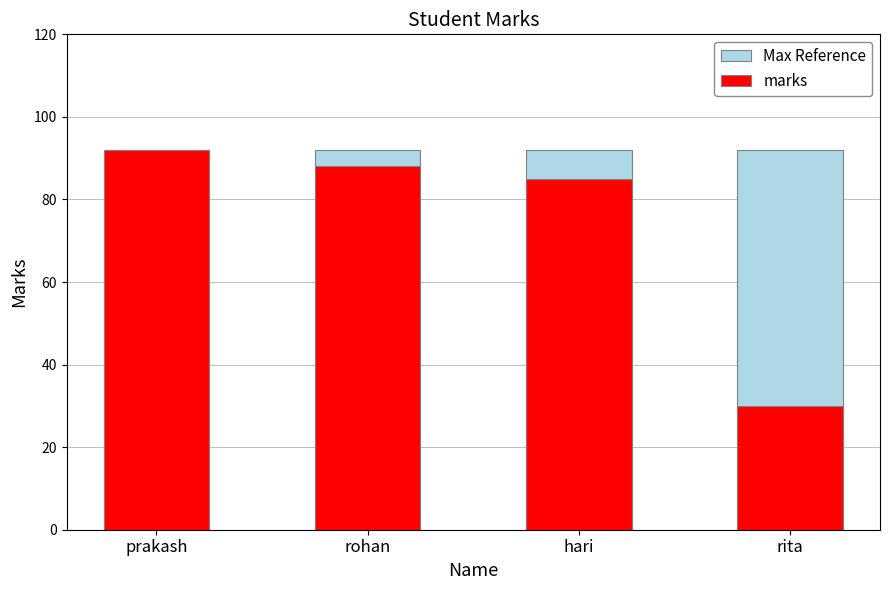

Reading right to left, extract all data points from this chart.

Max Reference: 92	92	92	92
marks: 30	85	88	92